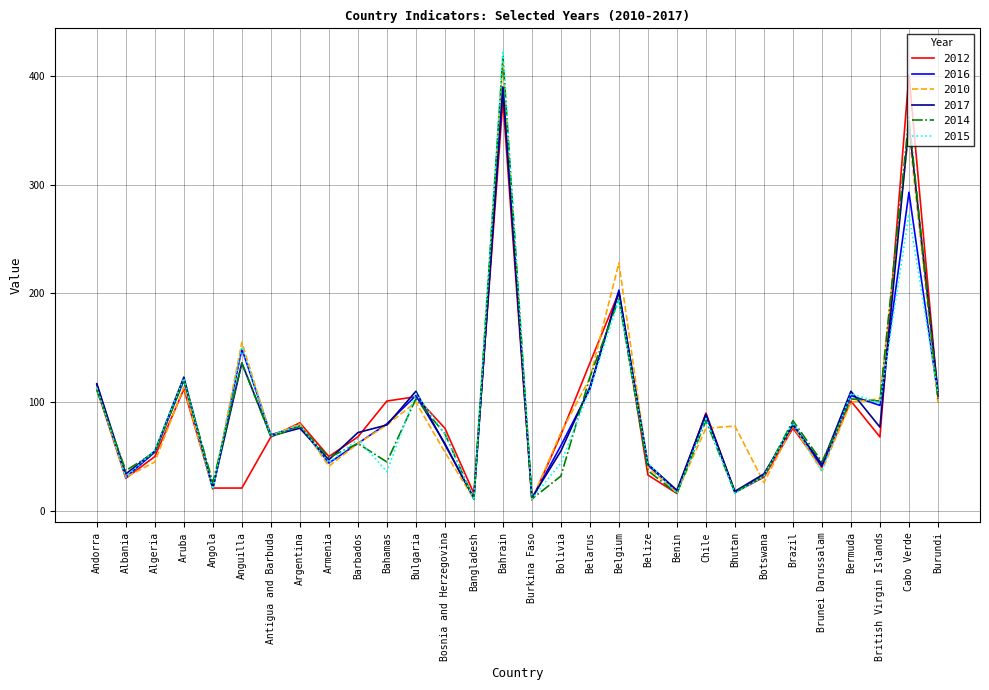

Which category has the highest value in the 2016 series?

Bahrain